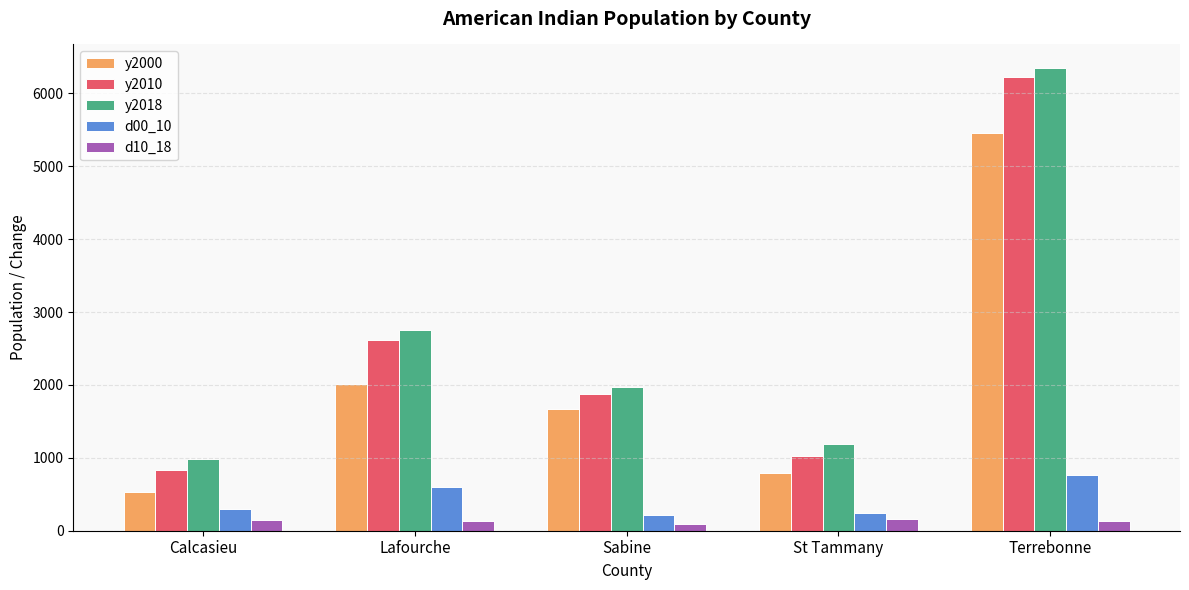

Does the chart contain any negative values?

No